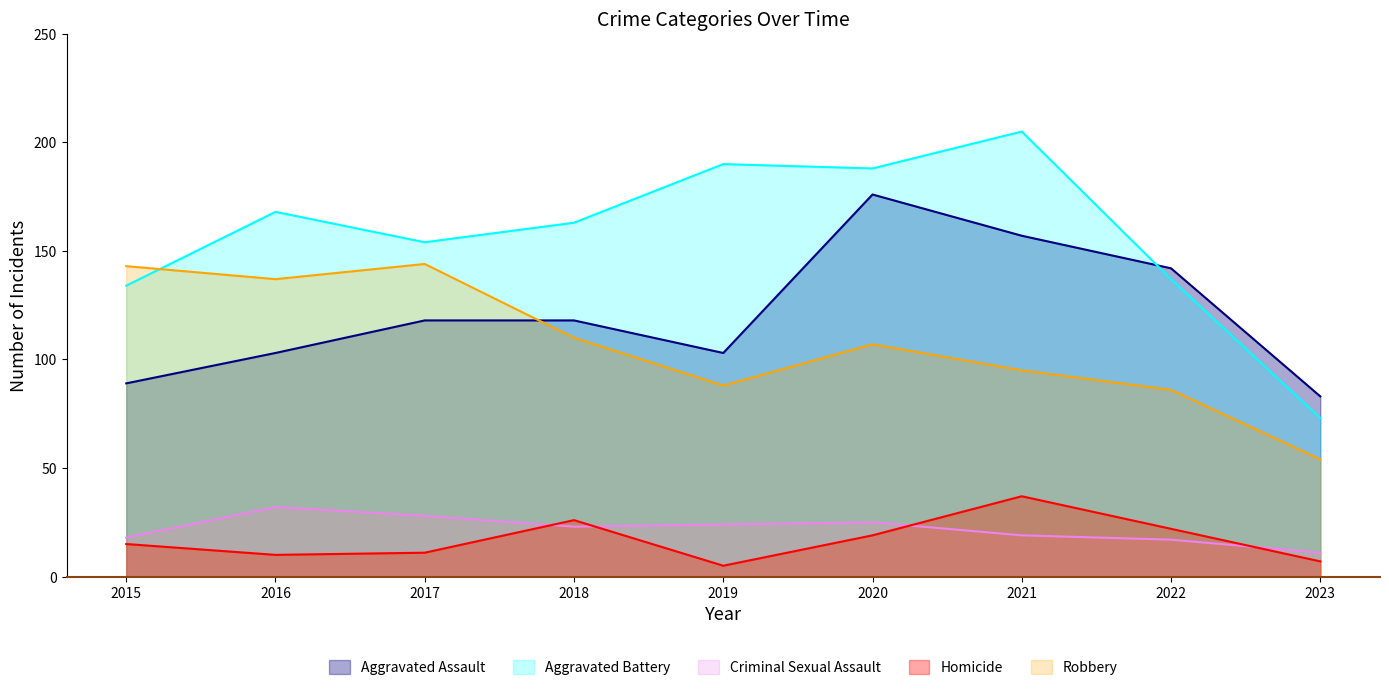

Which series has the largest range (max minus min)?

Aggravated Battery